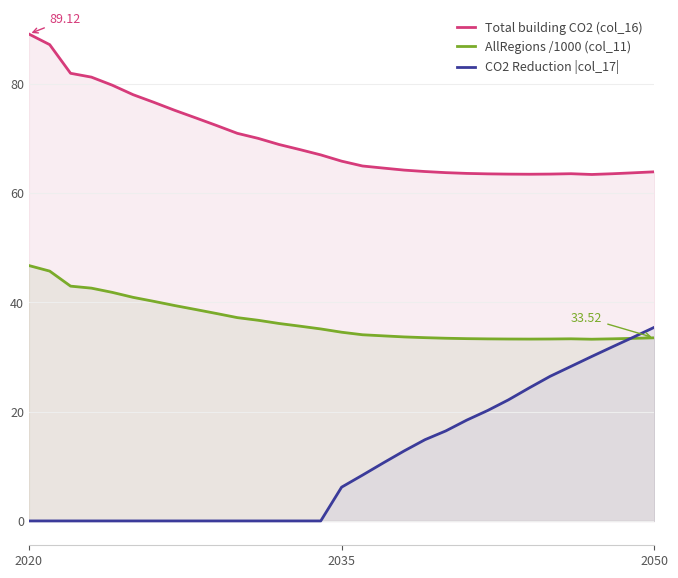

What are all the series names shown in the legend?

Total building CO2 (col_16), AllRegions /1000 (col_11), CO2 Reduction |col_17|